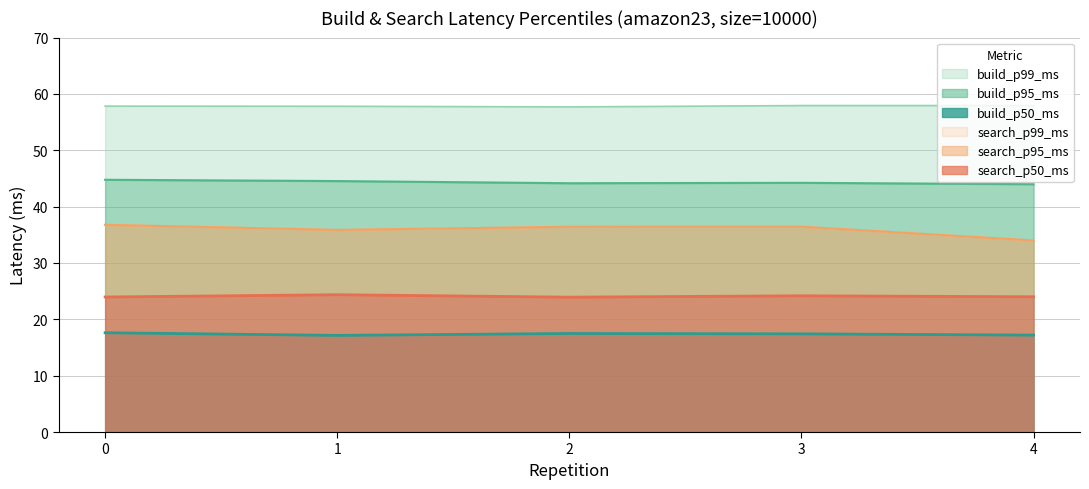

Reading left to right, transcribe all the data shown in this chart.

build_p50_ms: 17.6	17.2	17.5	17.4	17.2
build_p95_ms: 44.8	44.5	44.2	44.2	44.0
build_p99_ms: 57.8	57.8	57.7	57.9	57.9
search_p50_ms: 24.0	24.4	23.9	24.2	24.0
search_p95_ms: 36.8	35.9	36.4	36.4	34.0
search_p99_ms: 36.8	35.9	36.4	36.4	34.0